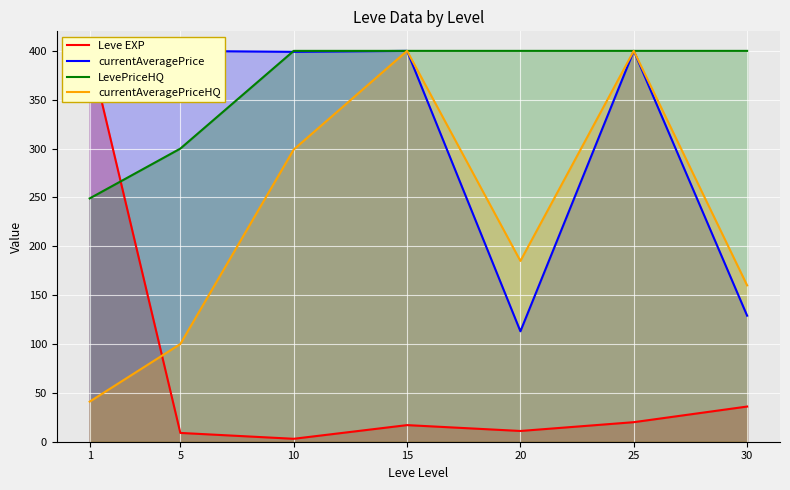

List the series in order of their overall mean, lowest first.

Leve EXP, currentAveragePriceHQ, currentAveragePrice, LevePriceHQ